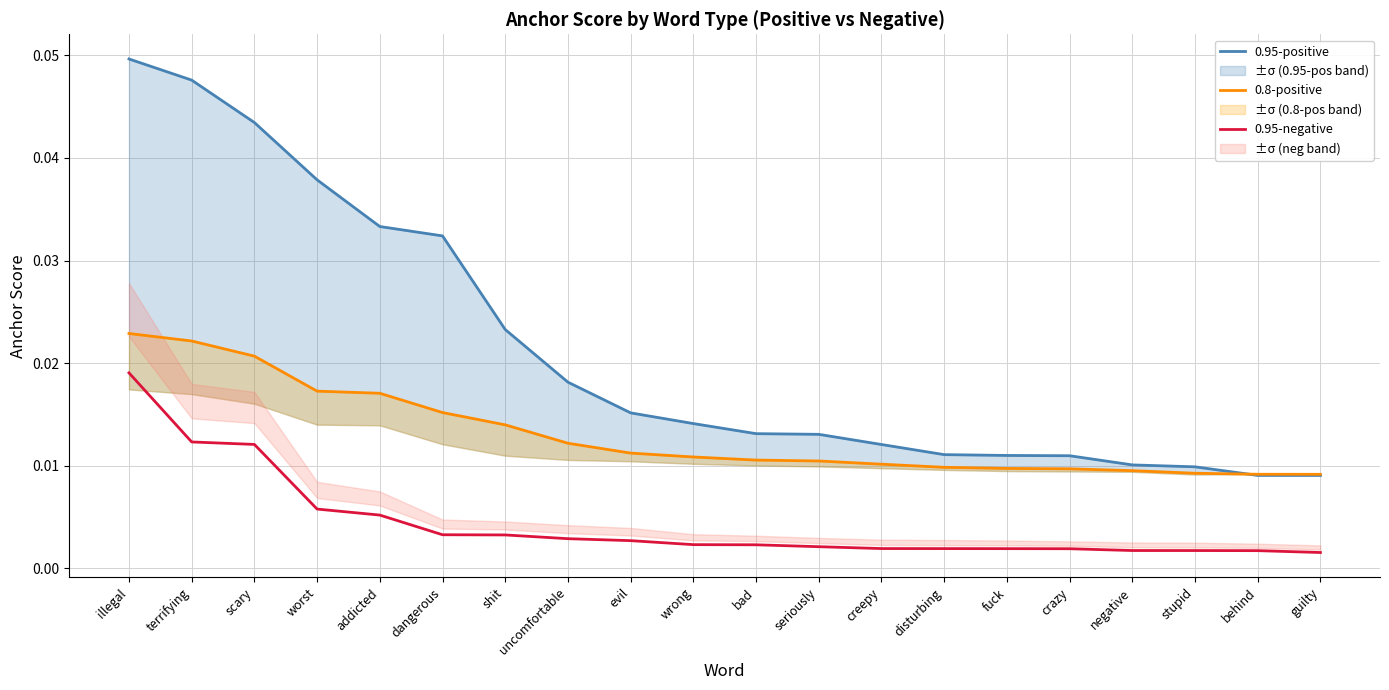

Does the chart have visible grid lines?

Yes